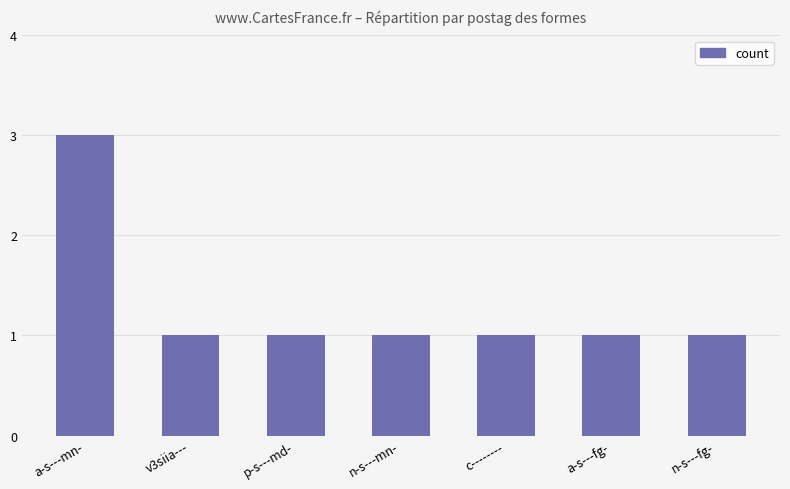

The chart shows a value of 1 at n-s---fg-. True or false?

True